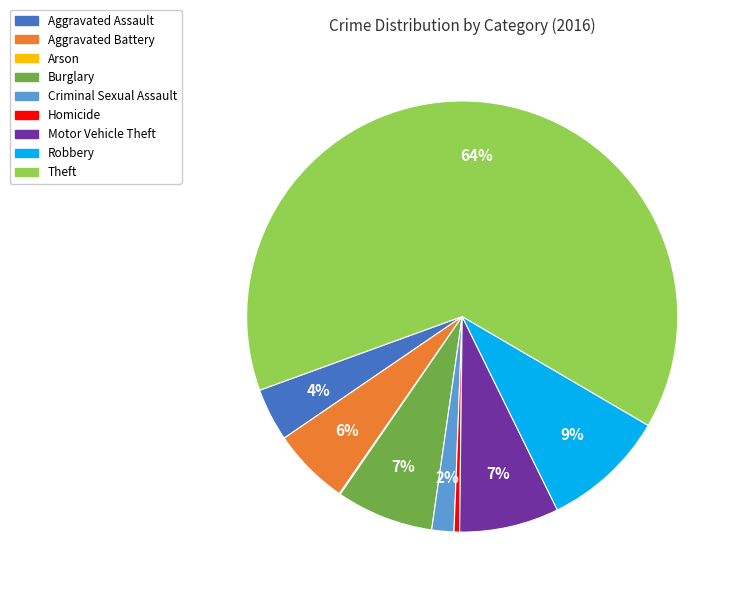

Does Theft account for over 50% of the chart?

Yes